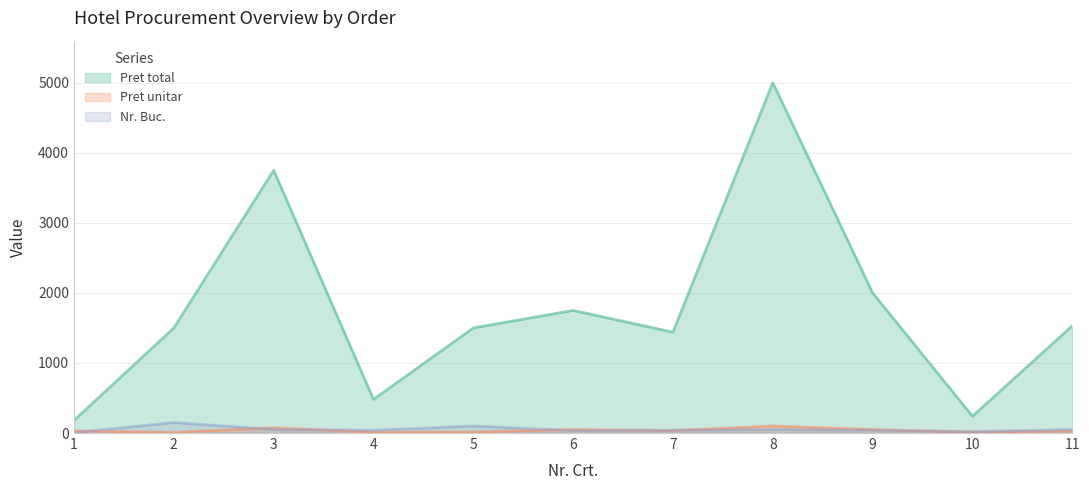

Reading left to right, extract all data points from this chart.

Pret total: 1=180	2=1500	3=3750	4=480	5=1500	6=1750	7=1440	8=5000	9=2000	10=240	11=1530
Pret unitar: 1=30	2=10	3=75	4=12	5=15	6=50	7=36	8=100	9=50	10=12	11=30
Nr. Buc.: 1=6	2=150	3=50	4=40	5=100	6=35	7=40	8=50	9=40	10=20	11=50